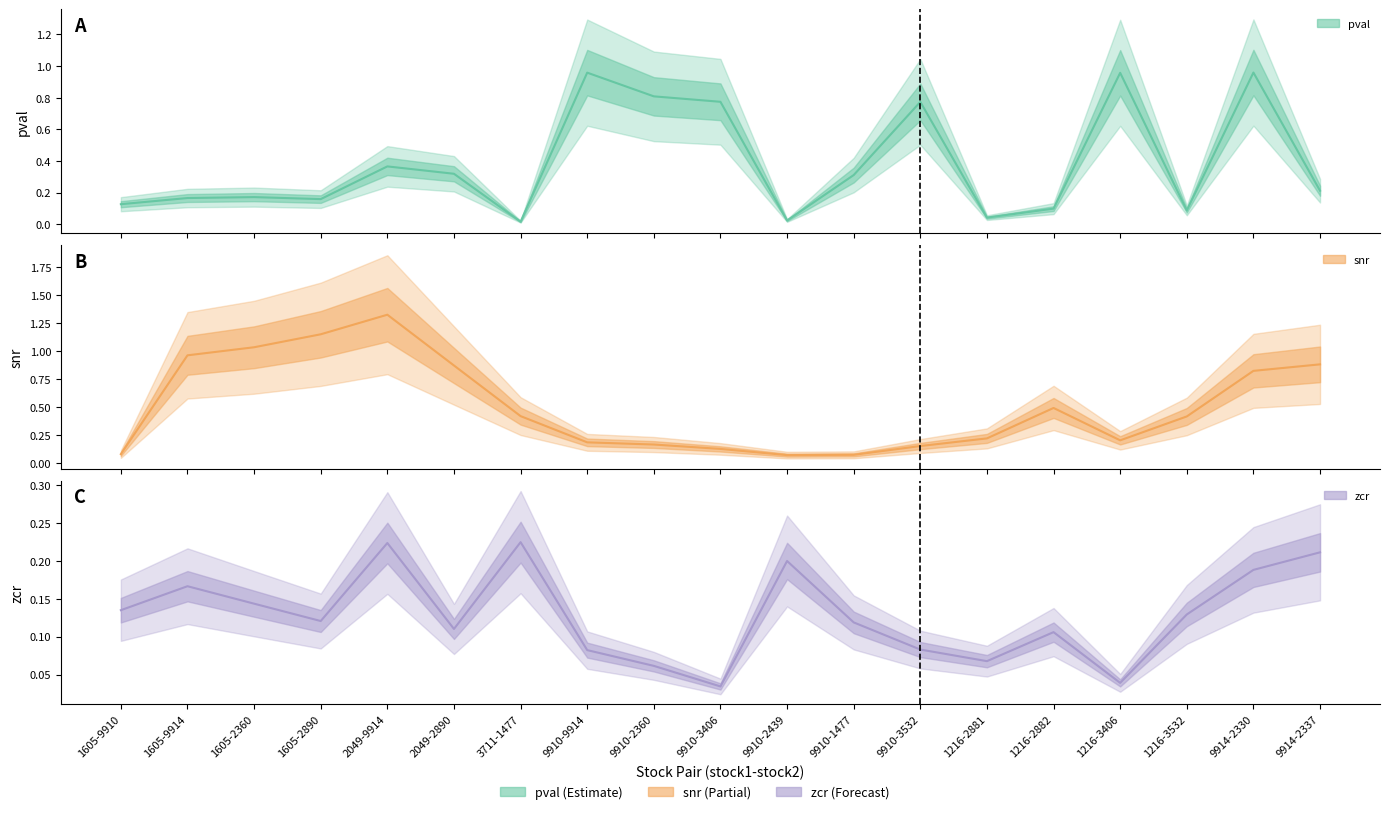

Does the chart display data point markers on the line(s)?

No